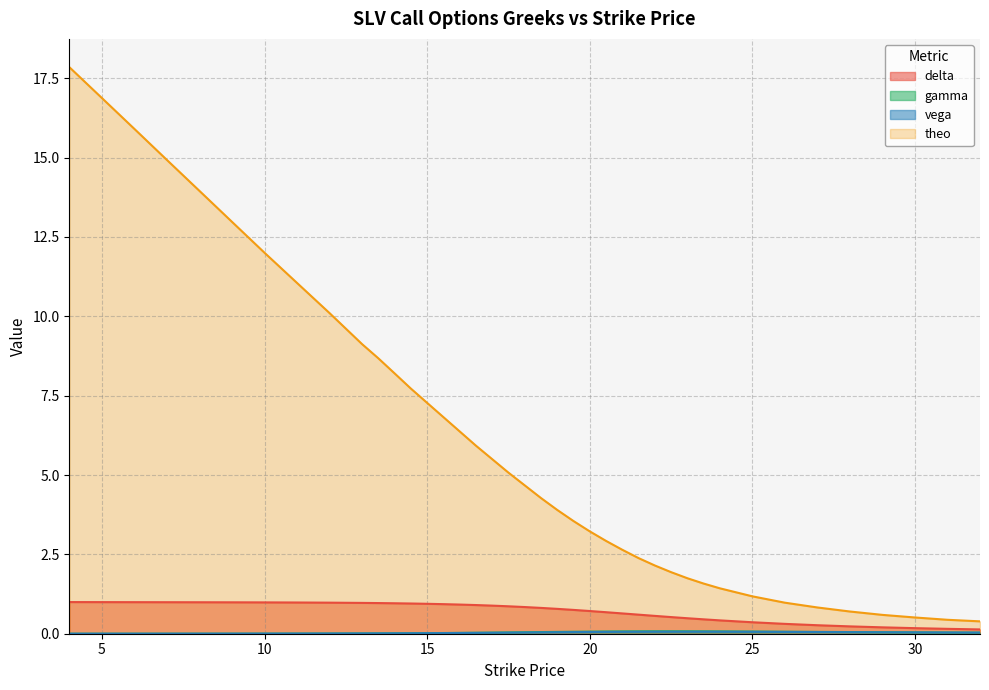

Rank the series by their maximum value, from highest to lowest.

theo, delta, gamma, vega